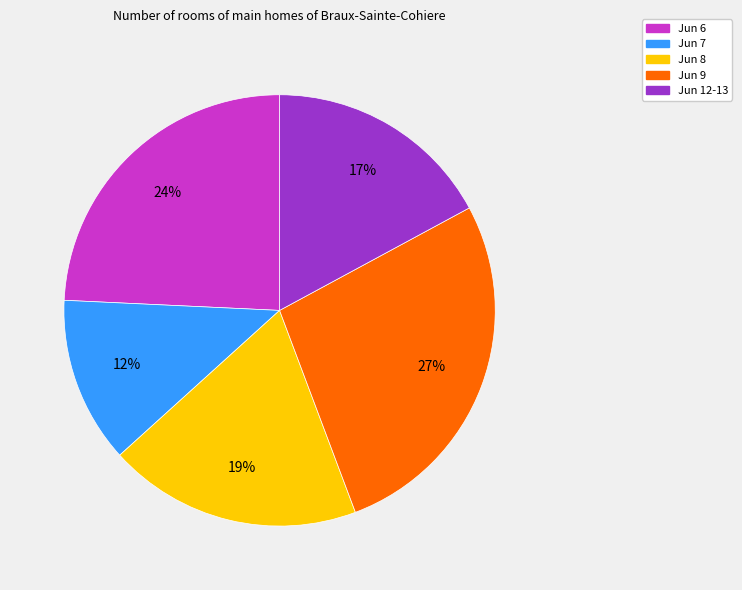

Is there a majority slice in this chart?

No